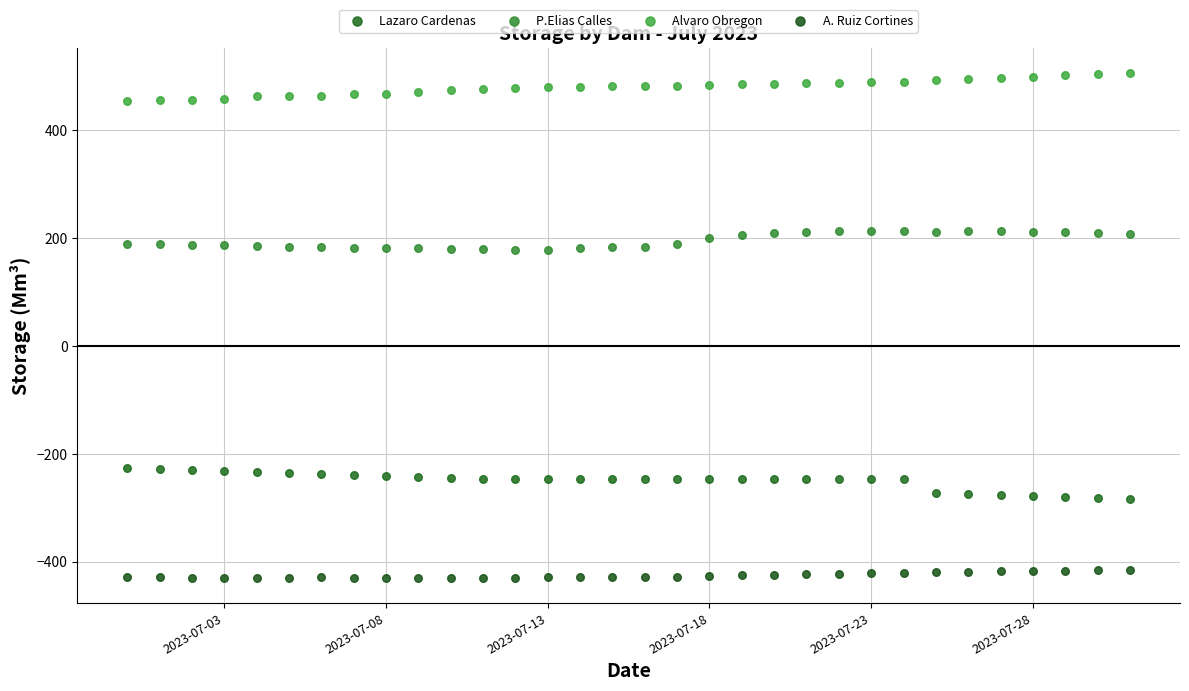

Across all data points, what is the range of X values (max minus min)?

31.0